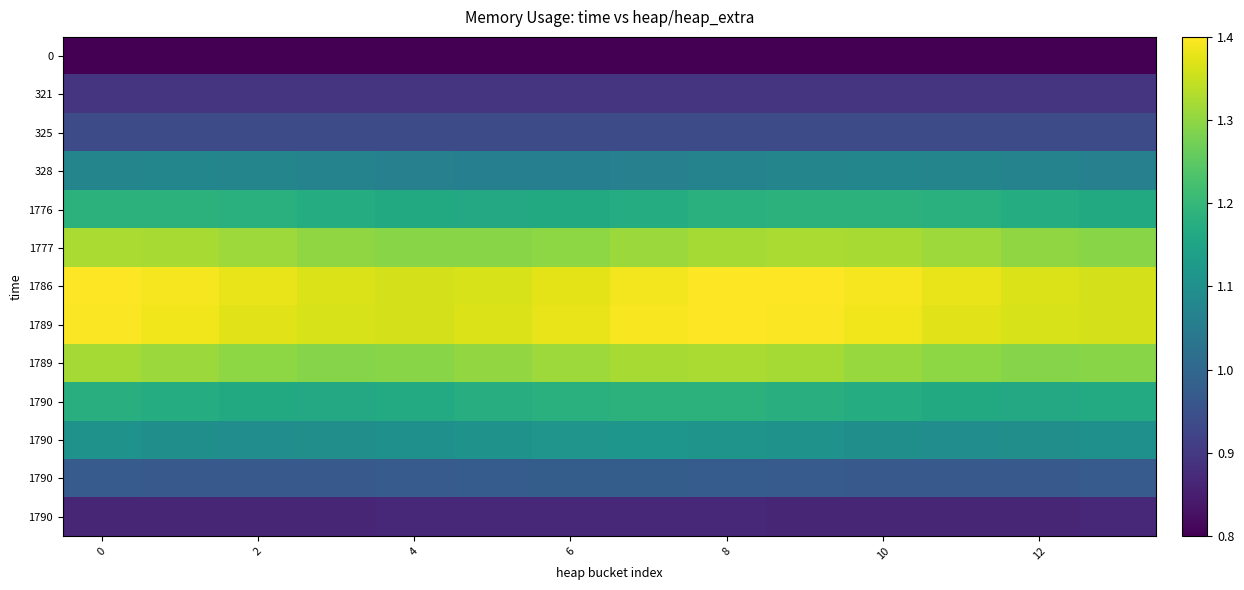

At which category is the sum across all series the highest?

8